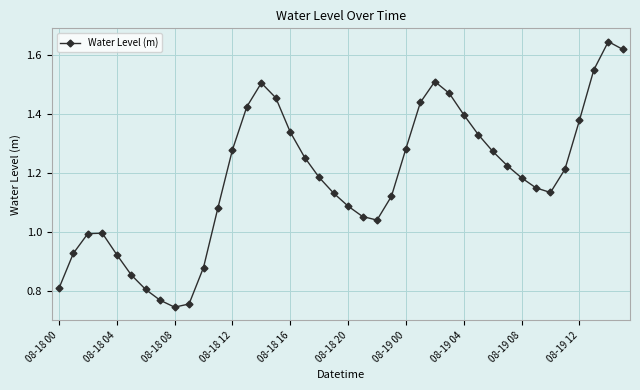

How many interior local valleys (lower than both neighbors) does the data have?

3